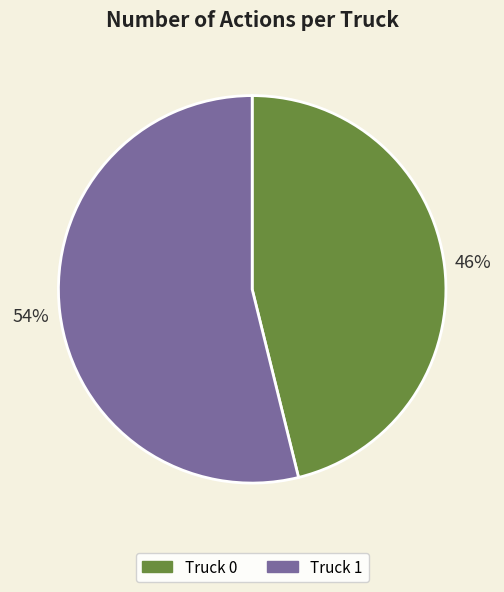

Which has a higher value, Truck 1 or Truck 0?

Truck 1